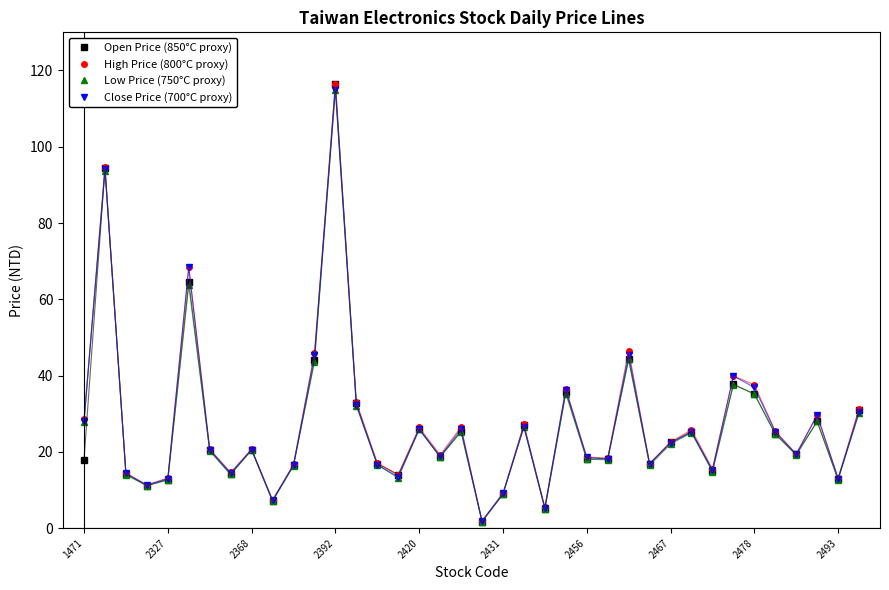

What is the average value of the Low Price (750°C proxy) series?

26.7